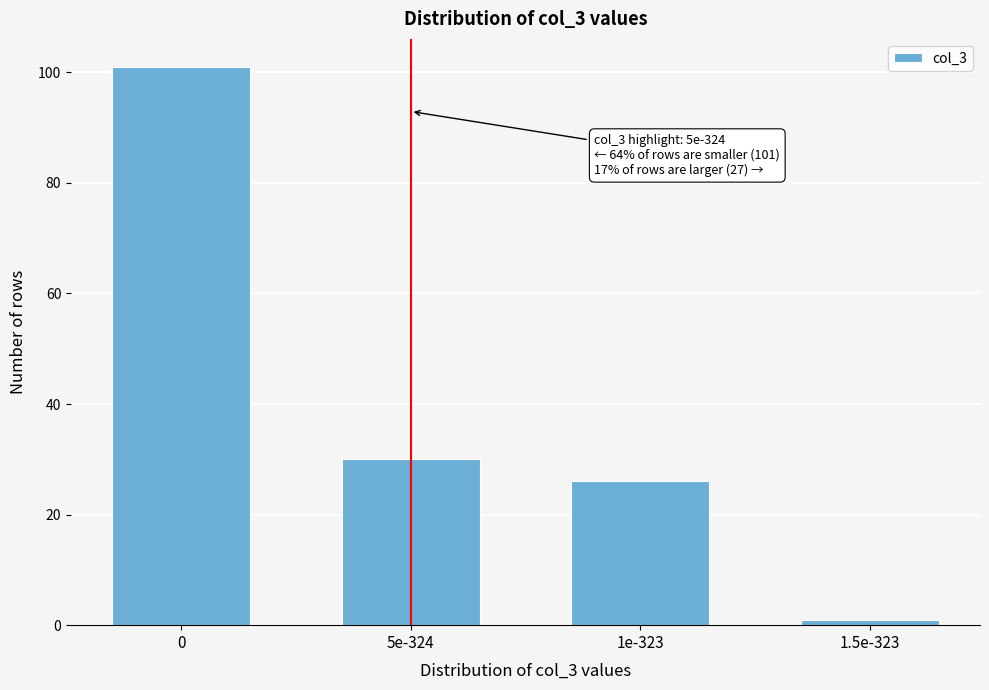

Reading left to right, extract all data points from this chart.

0=101	5e-324=30	1e-323=26	1.5e-323=1